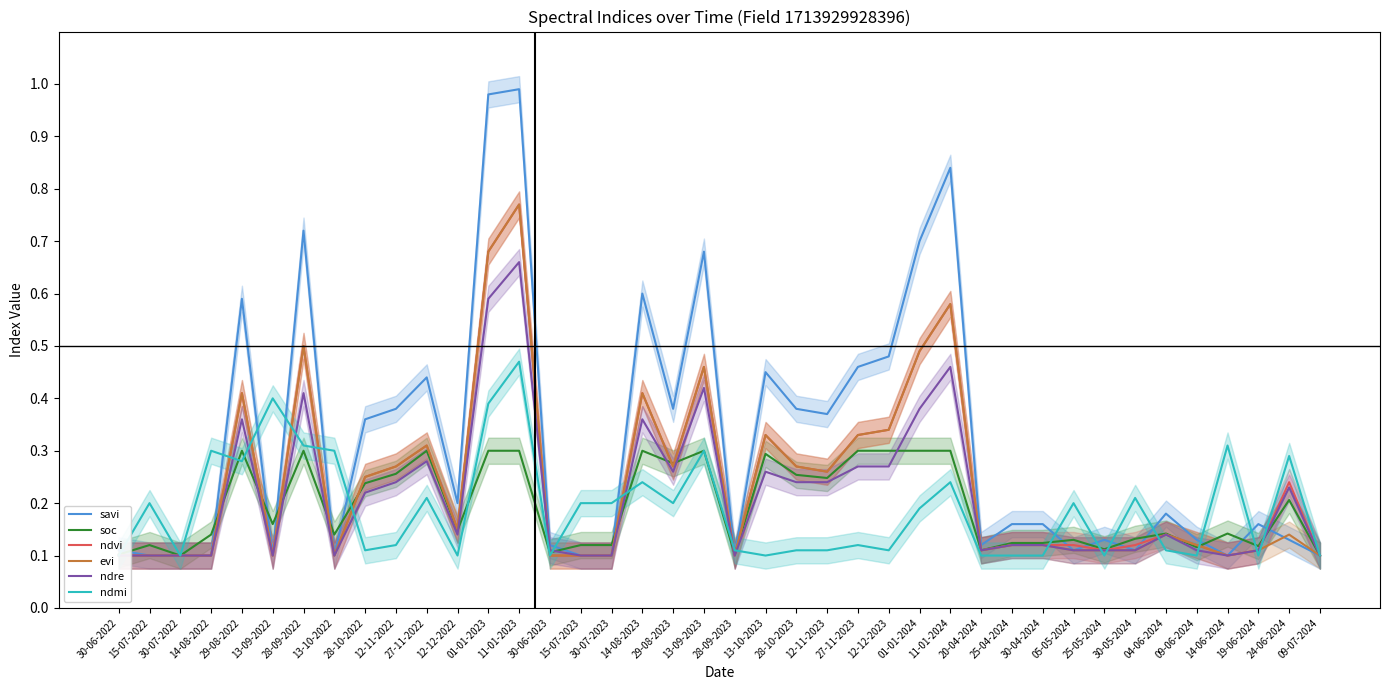

How many data points does each series have?

40